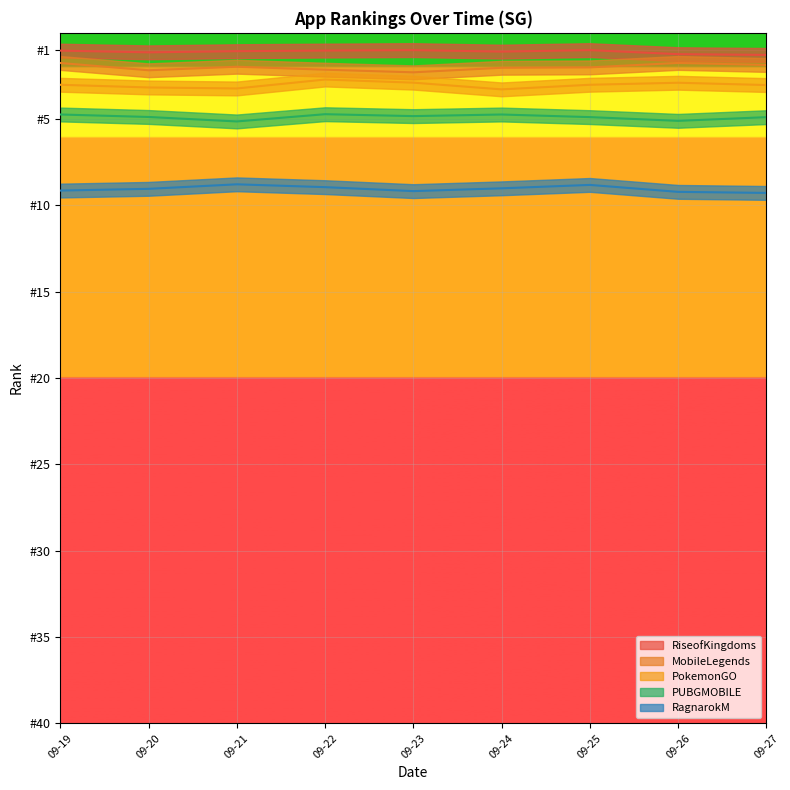

Which series has the widest spread of values?

RiseofKingdoms